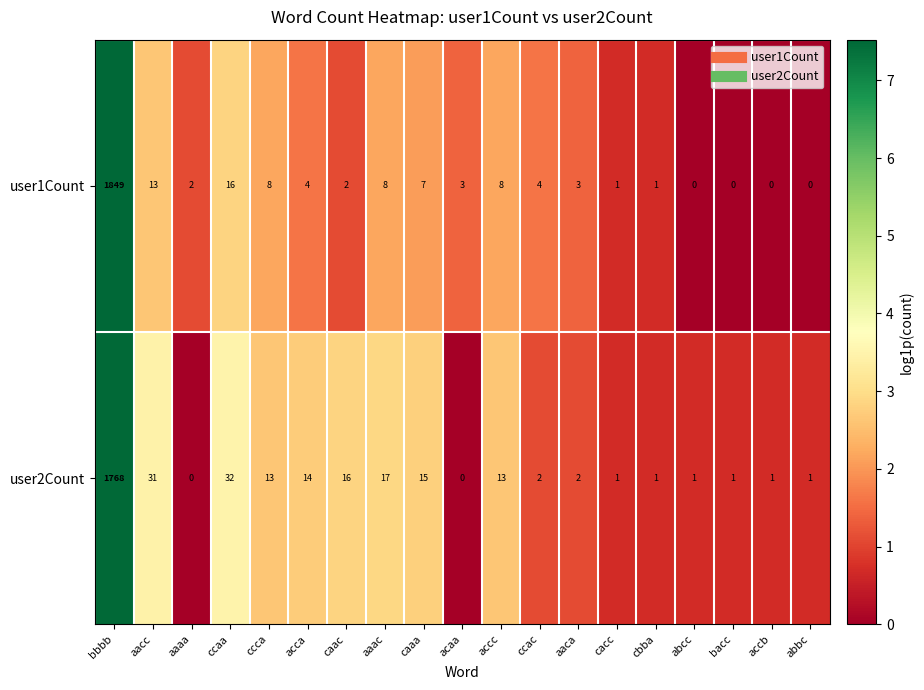

Rank the series at abbc from highest to lowest value.

user2Count, user1Count